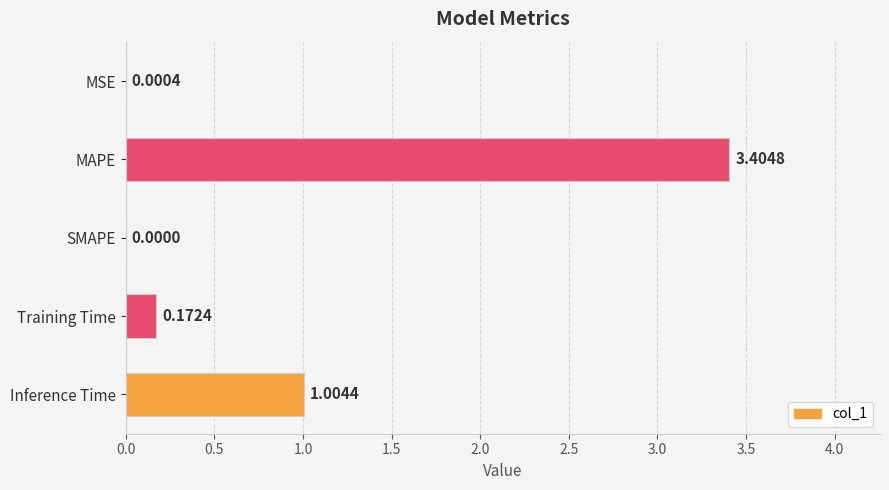

Which category has the highest value across all series?

MAPE